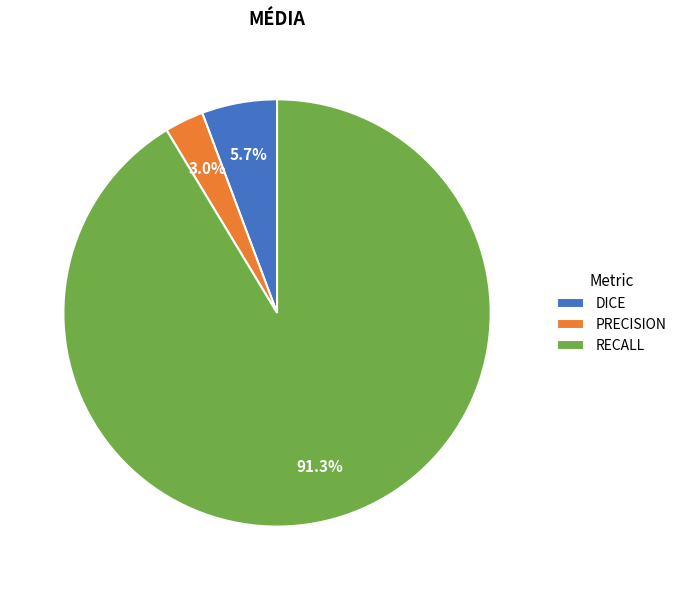

To the nearest percent, what is the difference between the largest and smallest slice percentages?

88%